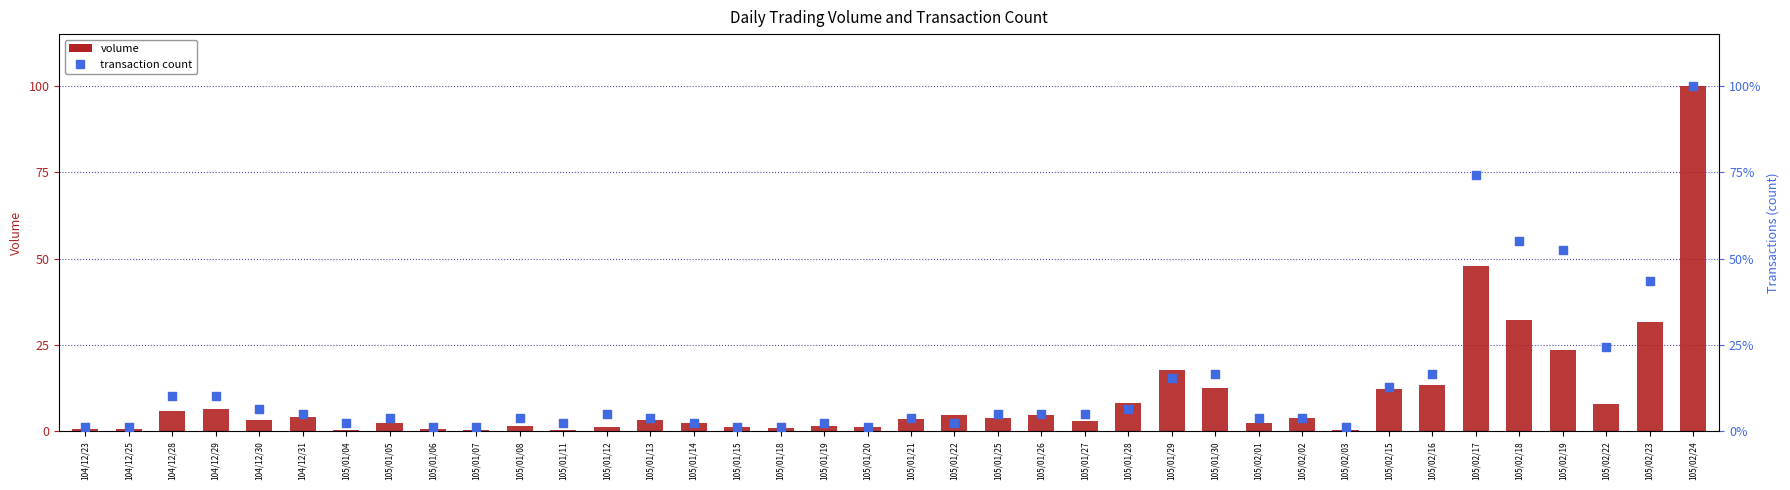

Which series contains the highest Y value?

Volume (col_1)